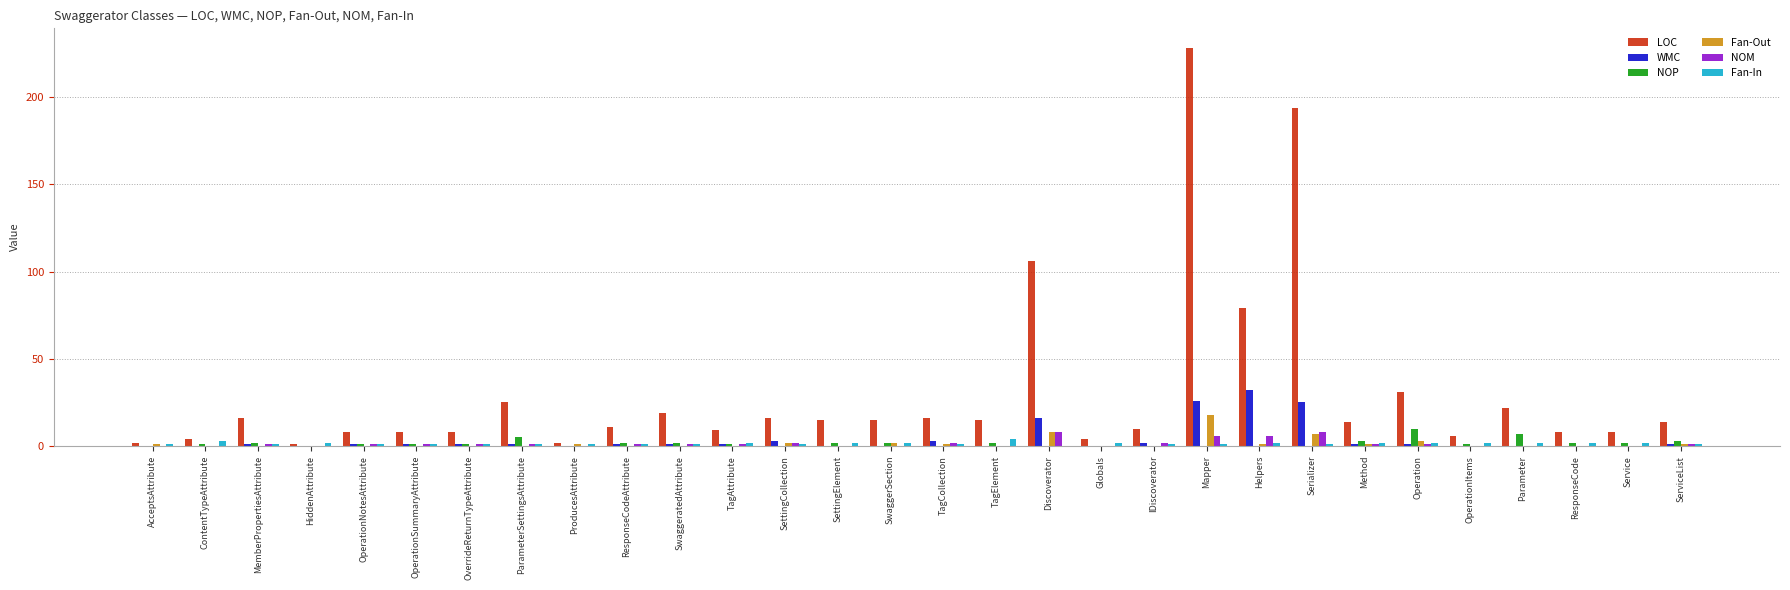

What is the difference between the Fan-Out values at ProducesAttribute and OverrideReturnTypeAttribute?

1